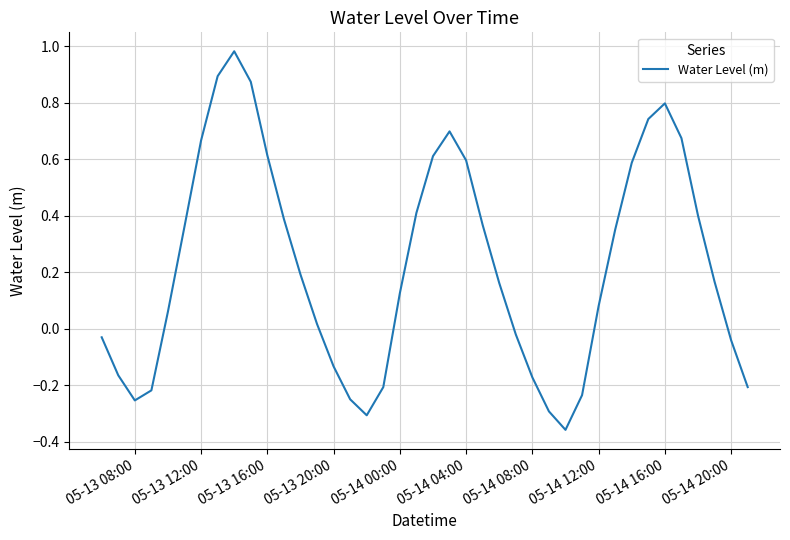

What is the minimum value shown in the chart?

-0.4